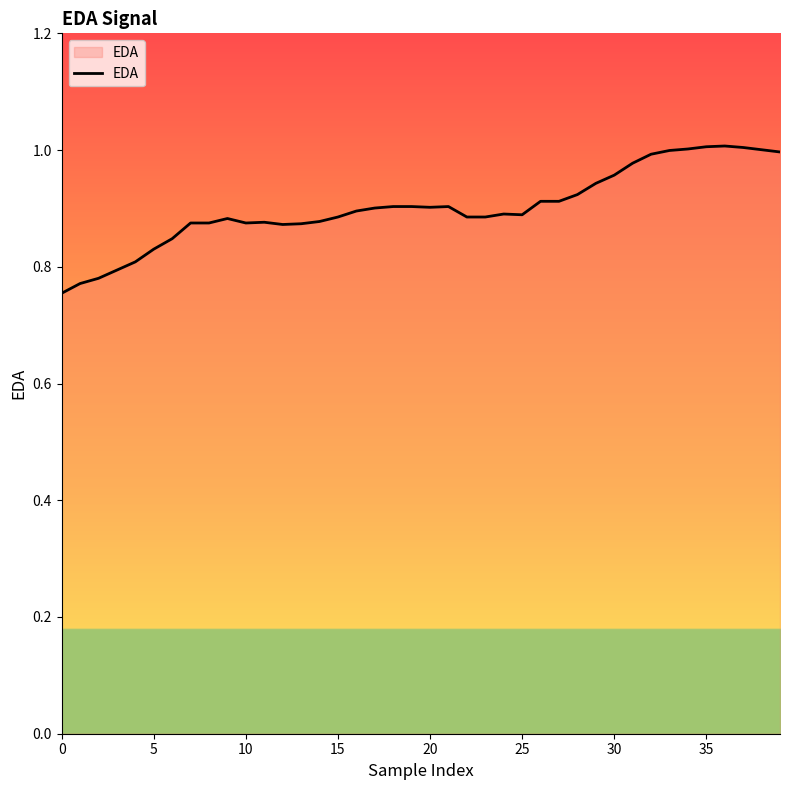

What is the difference between the maximum and second lowest values?

0.2